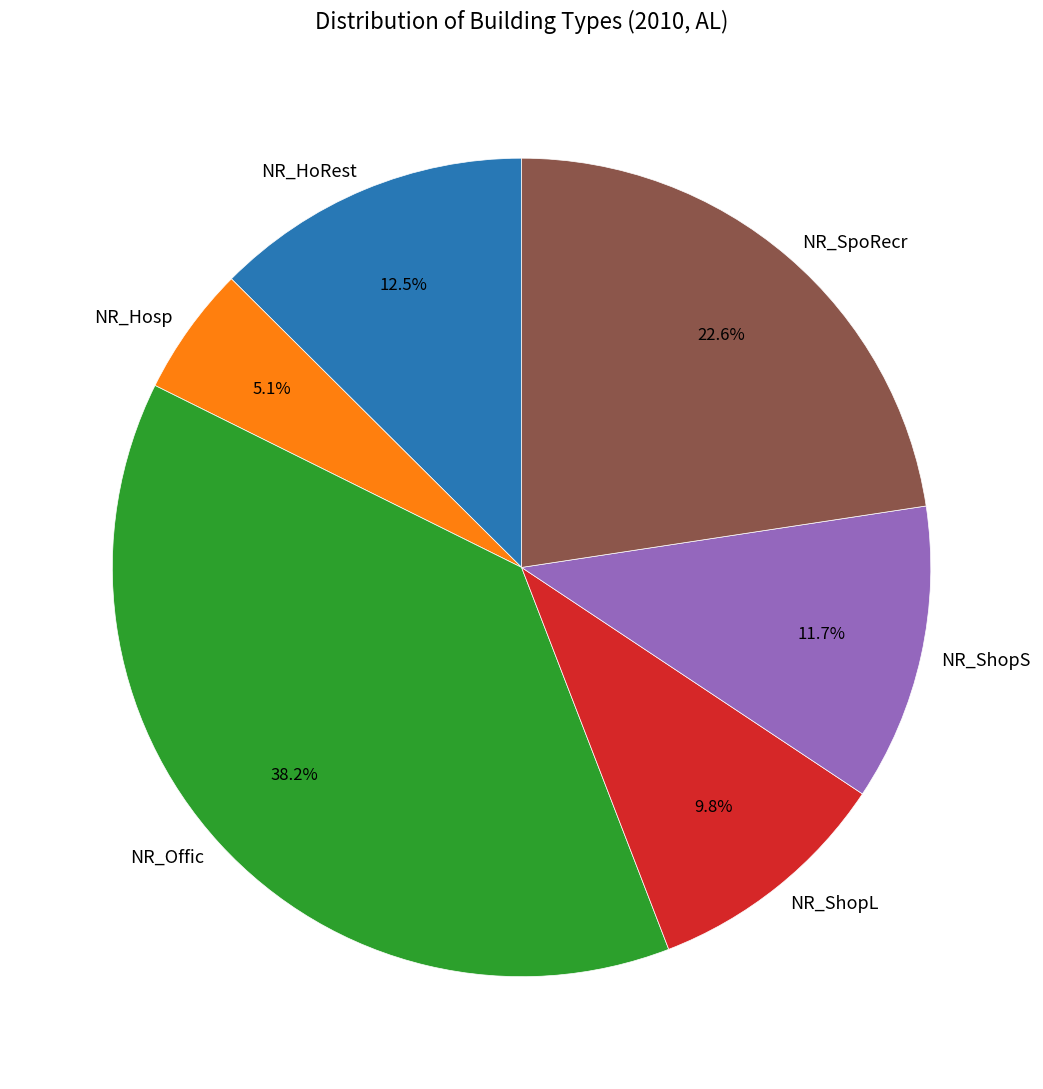

Count the number of slices in the pie.

6